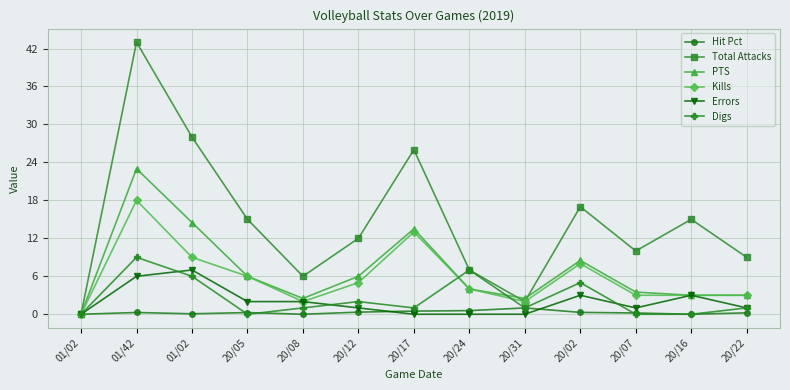

How many distinct data groups are displayed?

6